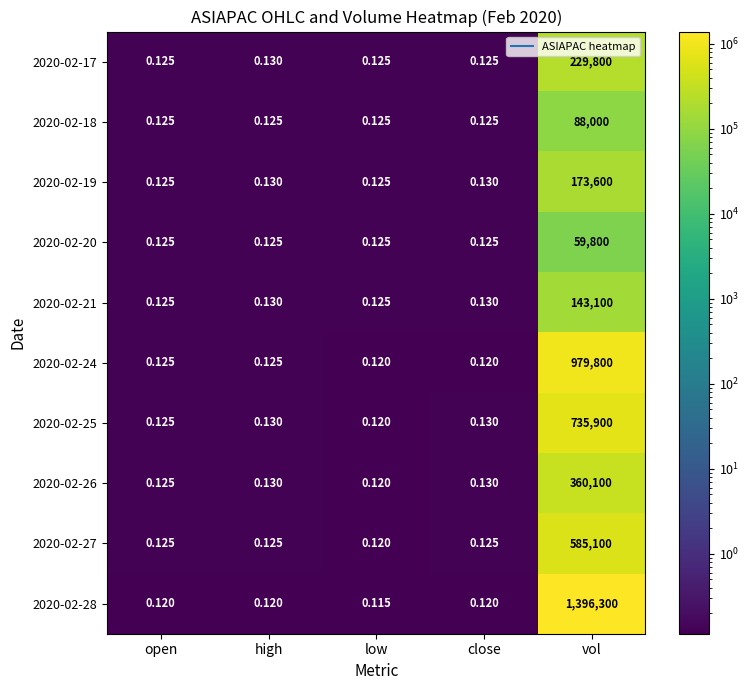

At which category is the sum across all series the highest?

vol